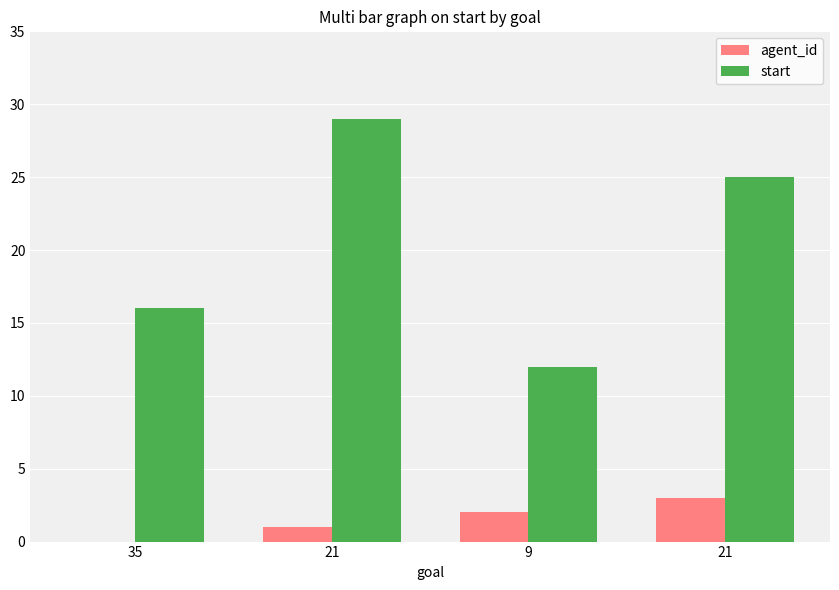

How many groups of bars are there?

4